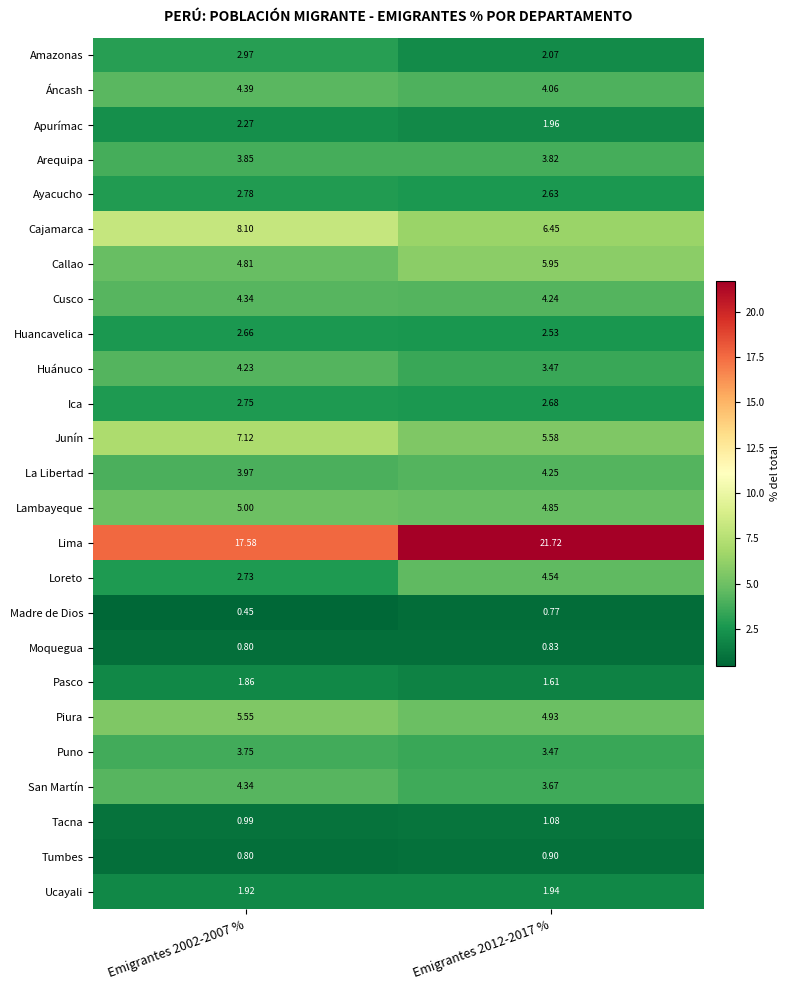

Which series has the largest total across all categories?

Lima